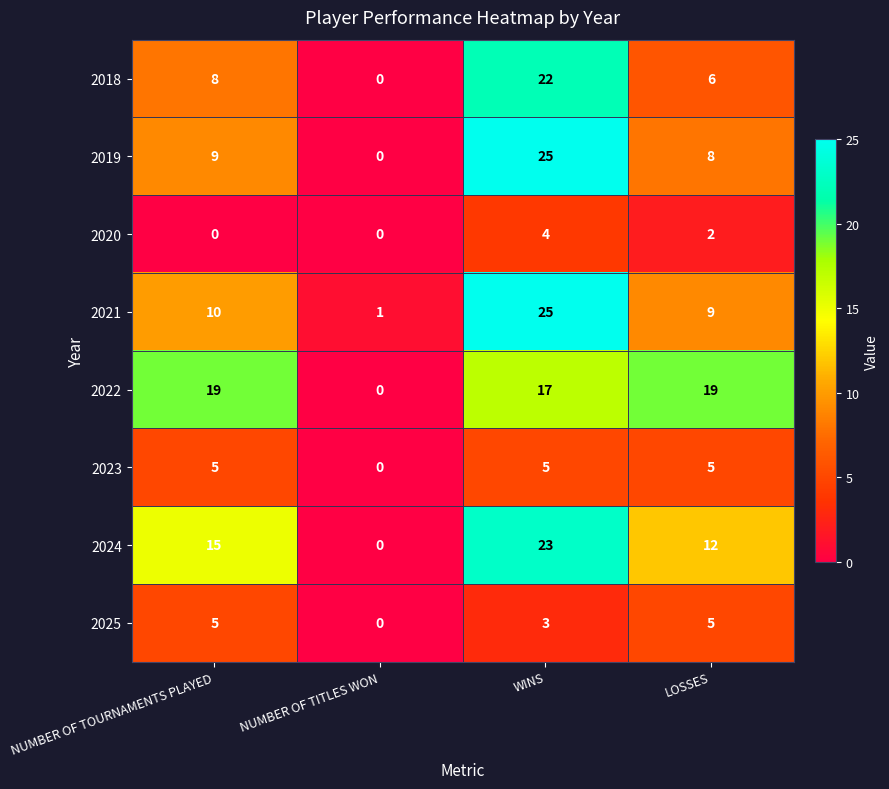

True or false: 2020 has a value of 2 at LOSSES.

True